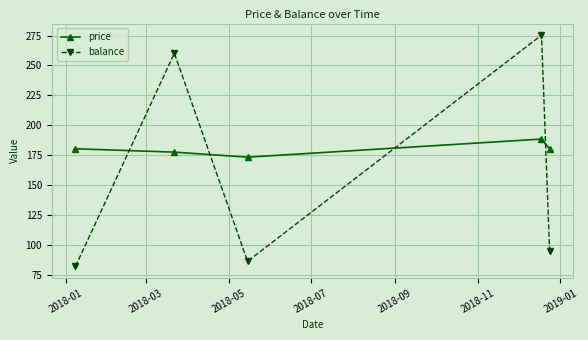

What is the average value of the price series?

180.2